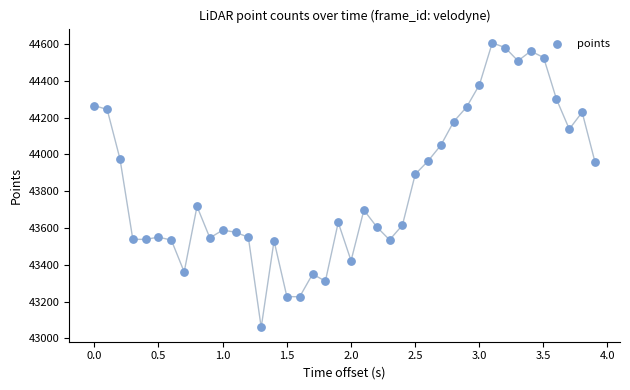

What Y value in the scatter plot is closest to 43832?

43892